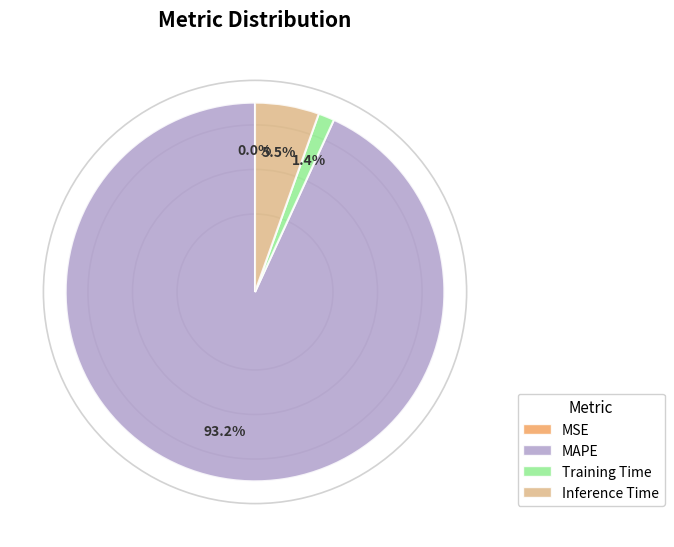

To the nearest percent, what is the difference between the Inference Time and Training Time slice percentages?

4%